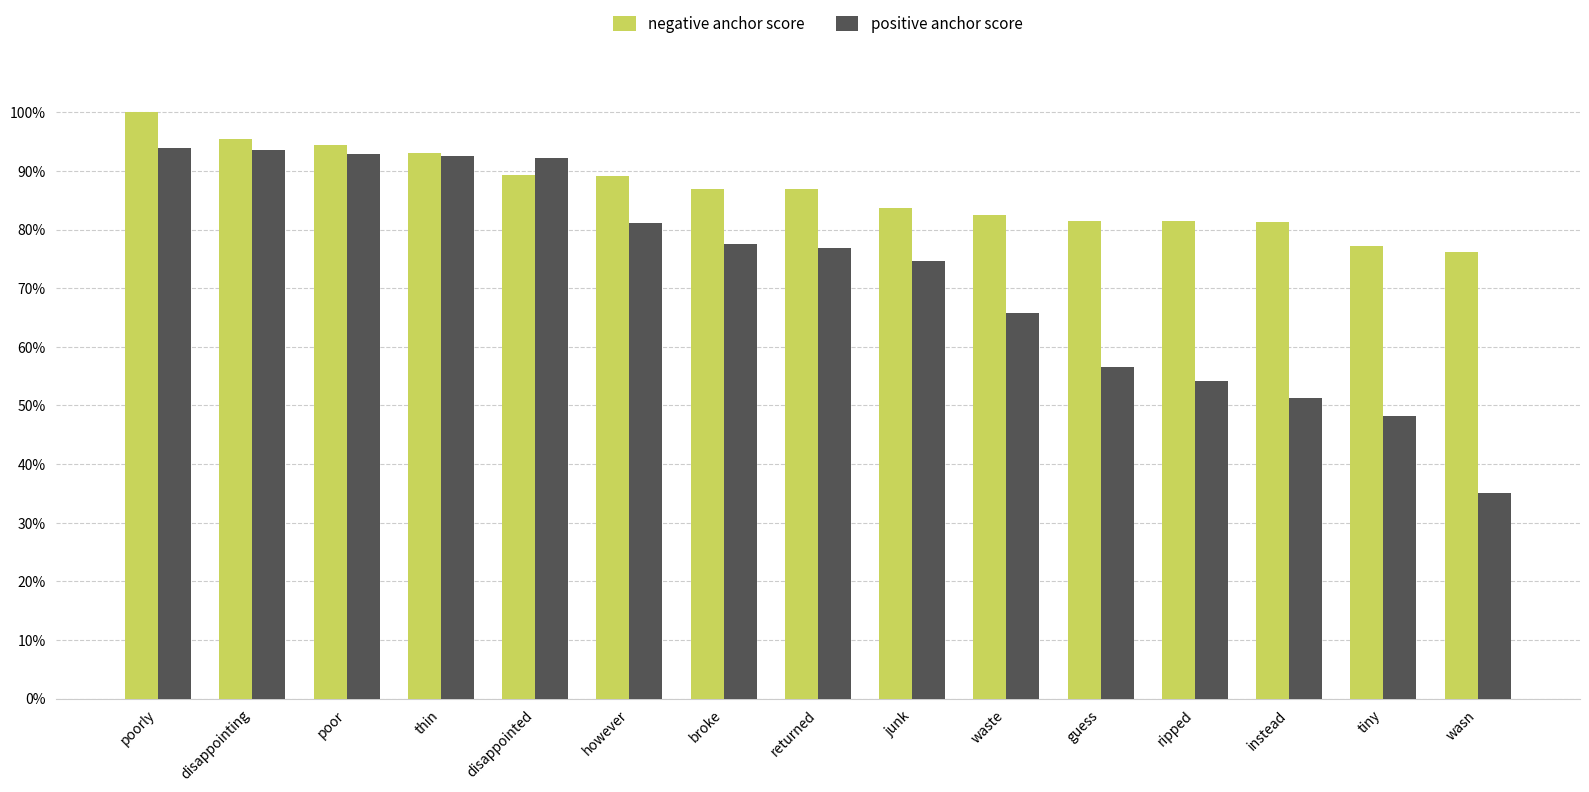

What is the difference between the maximum and minimum values in the negative anchor score series?

0.2